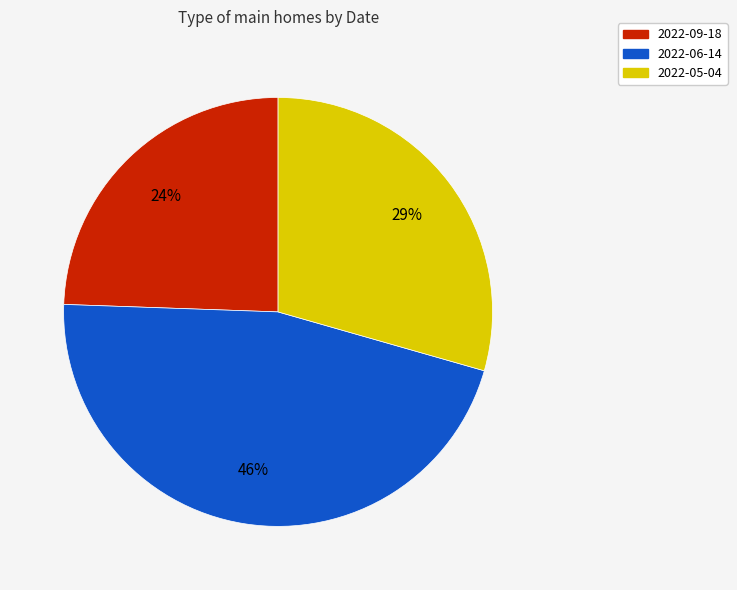

Rank the categories by value from highest to lowest.

2022-06-14, 2022-05-04, 2022-09-18